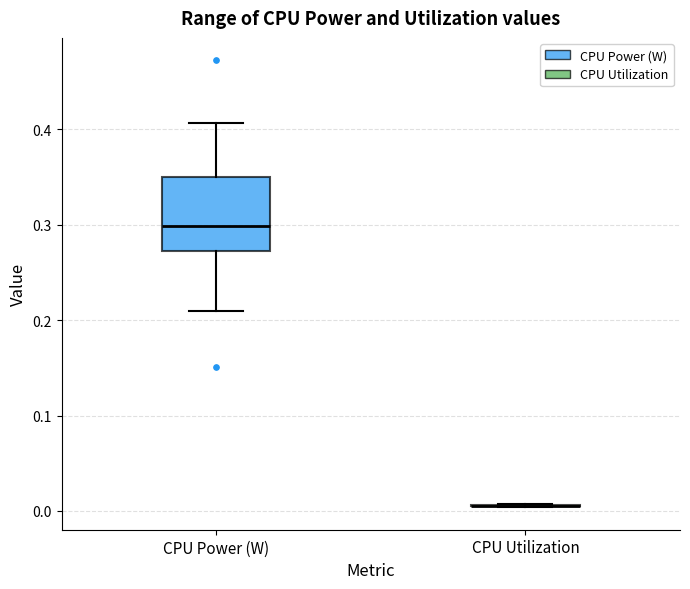

Reading left to right, transcribe this box plot: for each box, give where its median line is, the range the box spans, and where its two whiskers end, as read against the y-axis. The values are not printed on the chart, so give them approximately, as read against the axis.

CPU Power (W): median 0.30, box 0.27 to 0.35, whiskers 0.21 to 0.41
CPU Utilization: box collapsed to a line at 0.01, whiskers 0.00 to 0.01